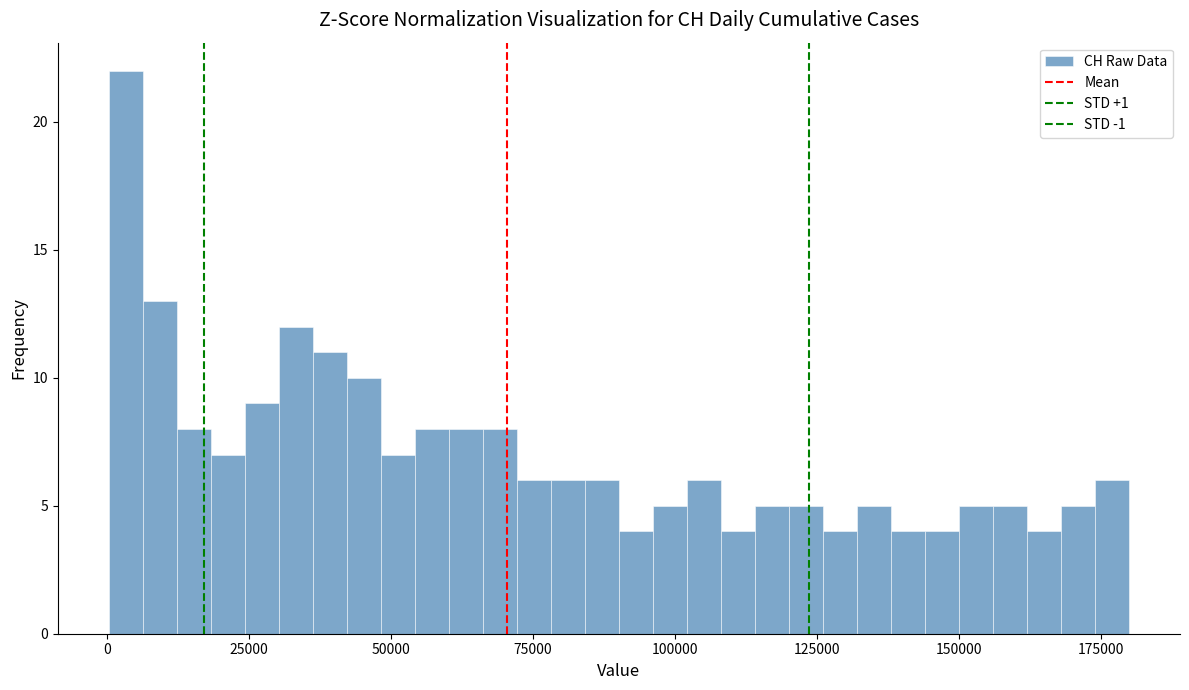

Around what value on the x-axis is the tallest bar? Give the approximate position of its centre, as read against the axis.

5000